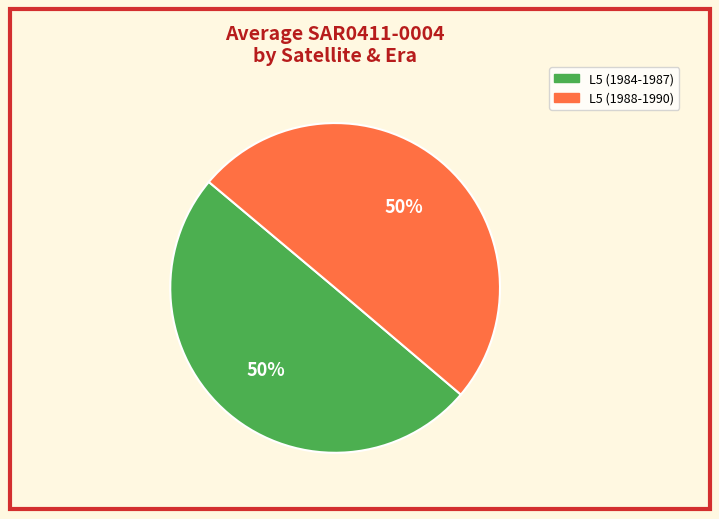

To the nearest percent, what is the average slice percentage?

50%